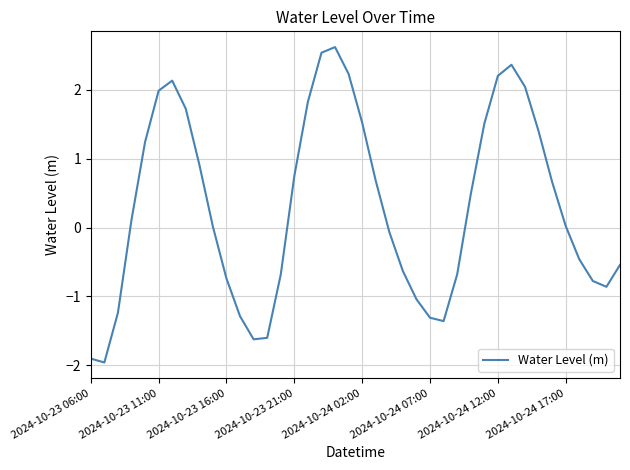

What is the maximum value shown in the chart?

2.6